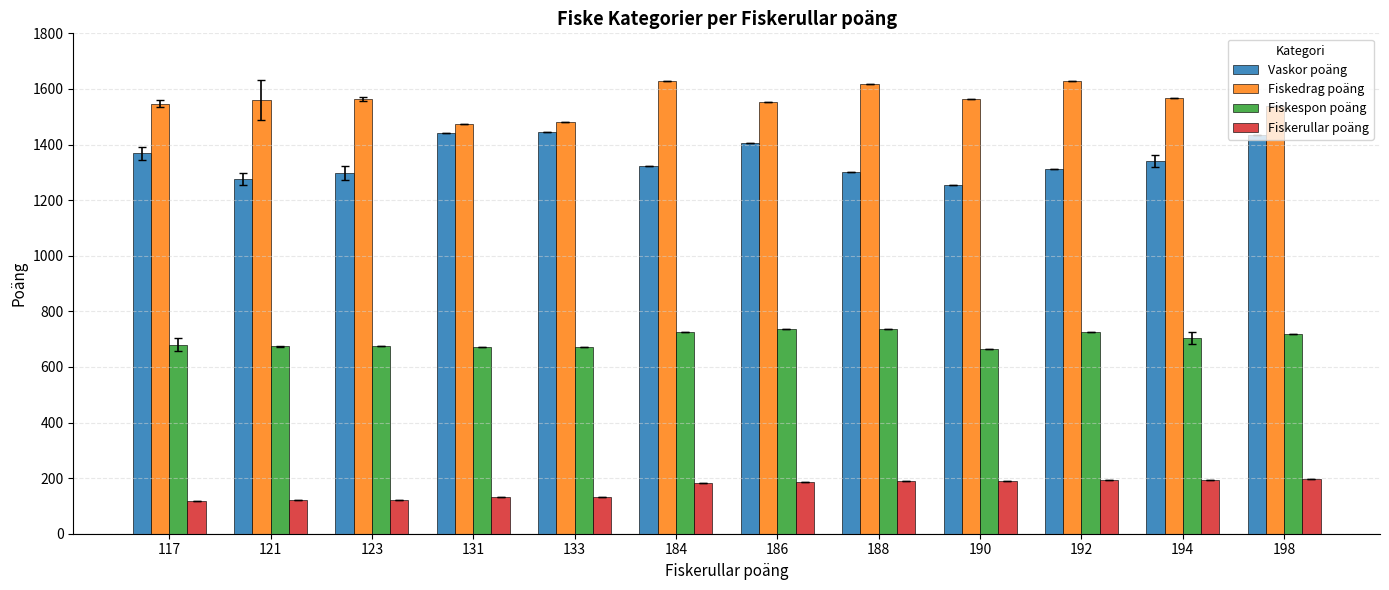

Rank the series at 184 from lowest to highest value.

Fiskerullar poäng, Fiskespon poäng, Vaskor poäng, Fiskedrag poäng